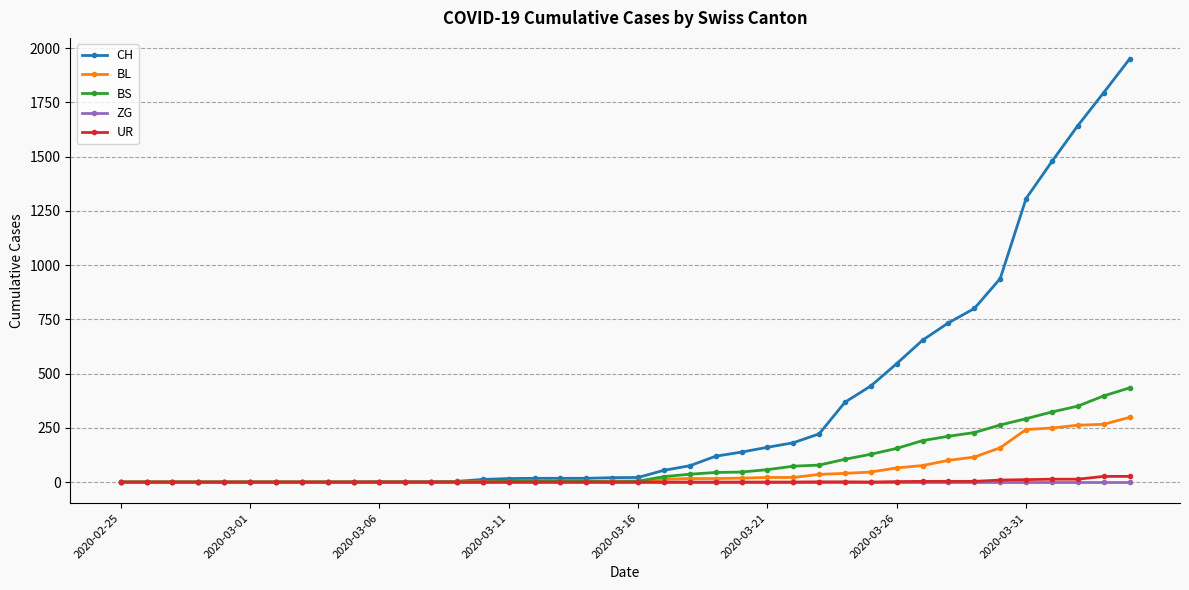

Which series has the largest range (max minus min)?

CH